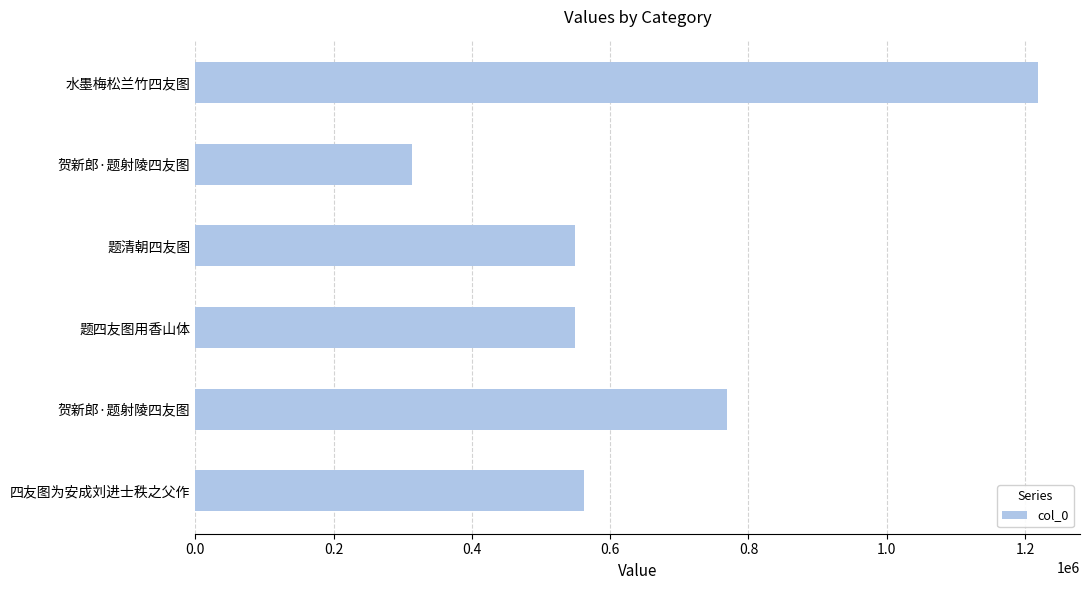

Count the number of data series in this chart.

1